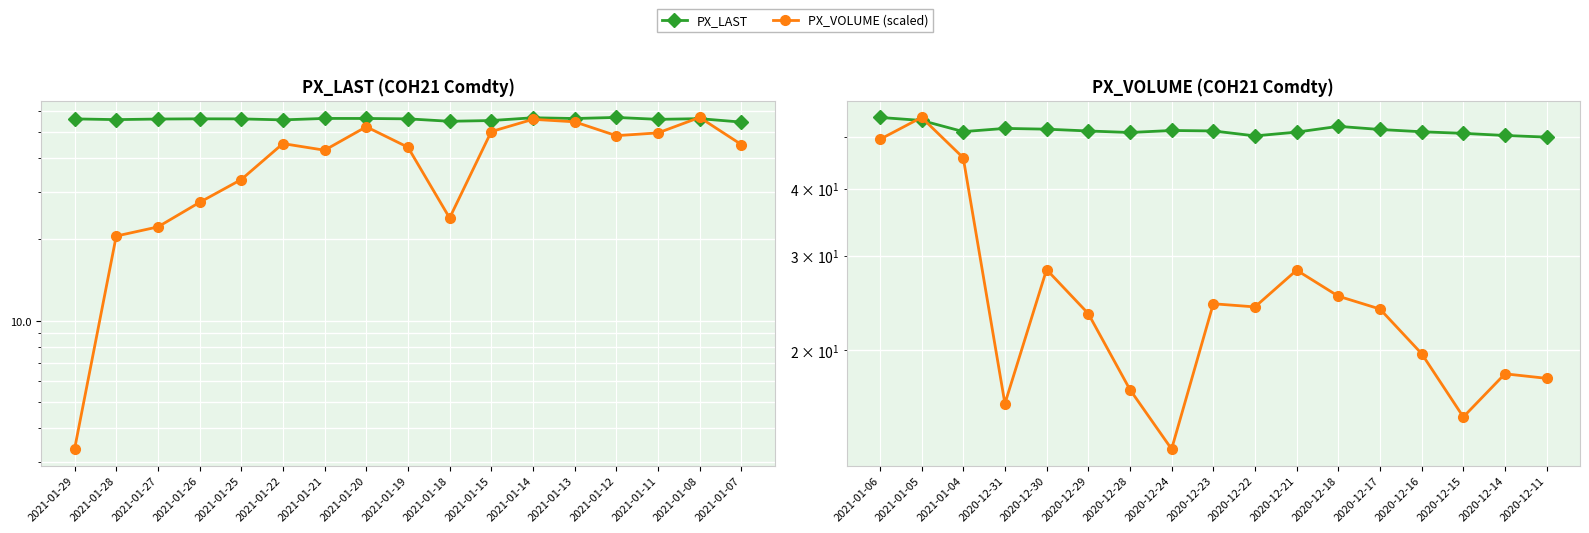

What are all the series names shown in the legend?

PX_LAST, PX_VOLUME (scaled)